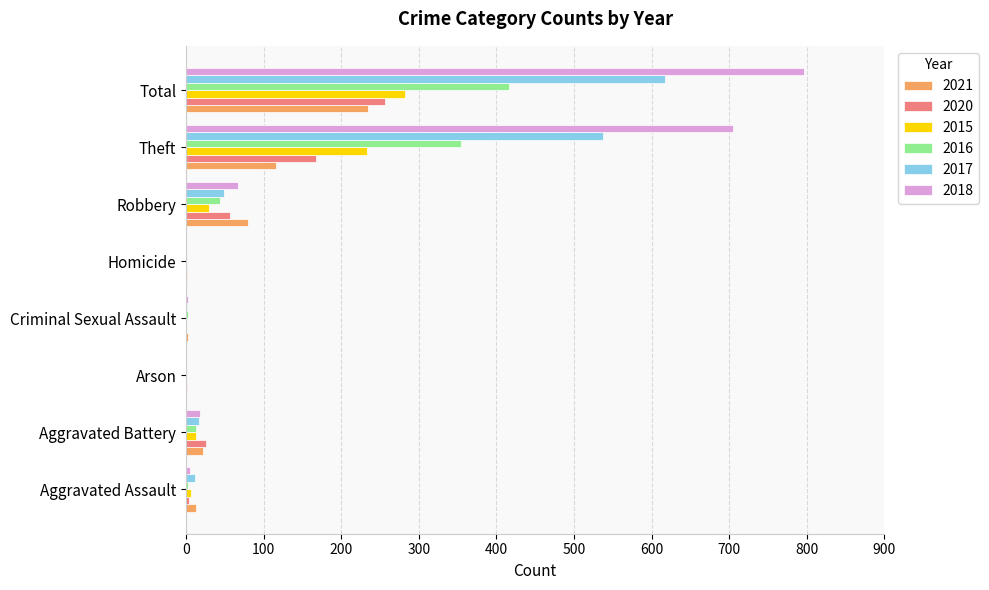

What is the sum of all 2020 values?

514